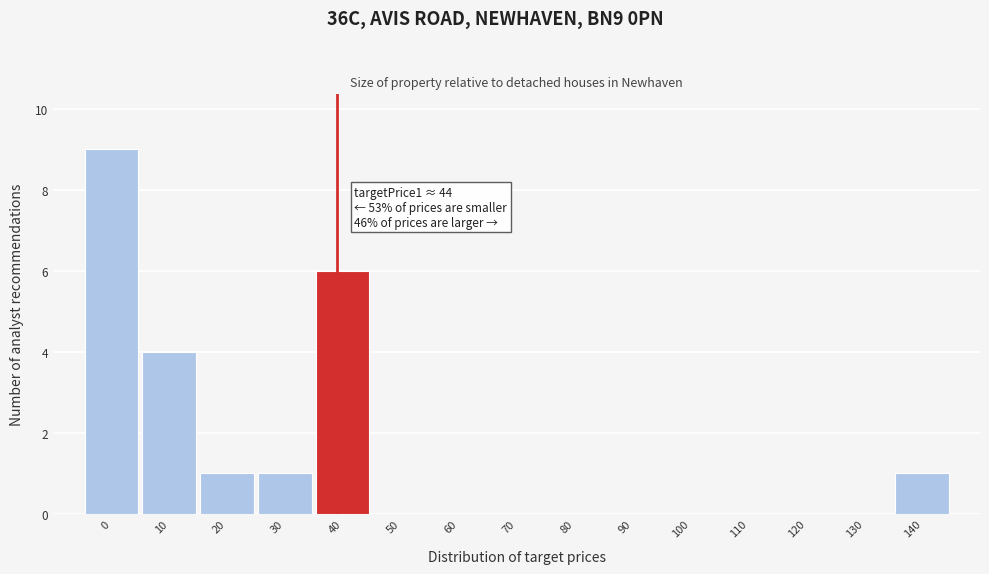

Reading right to left, list all the values displayed in this chart.

140=1	130=0	120=0	110=0	100=0	90=0	80=0	70=0	60=0	50=0	40=6	30=1	20=1	10=4	0=9